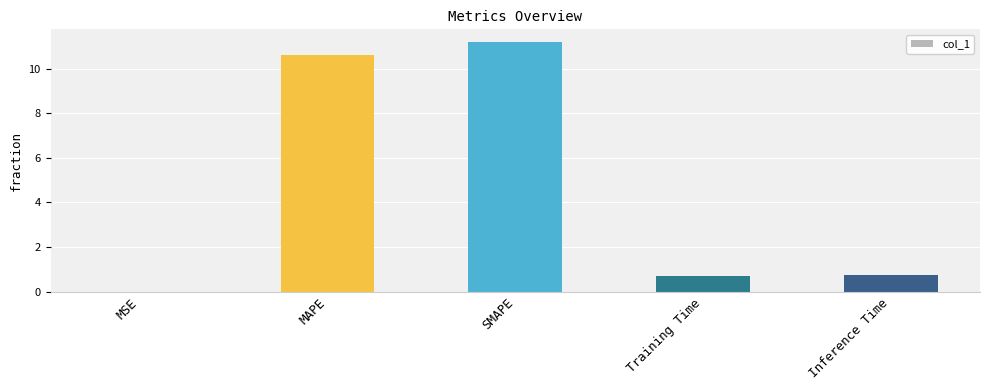

What is the sum of all values?

23.2